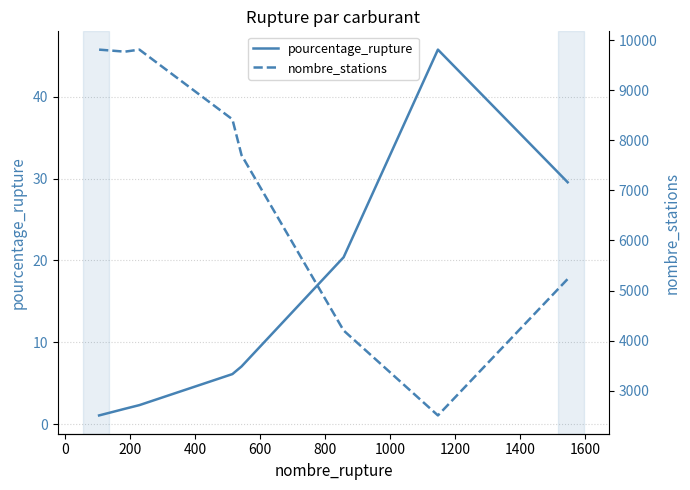

What is the maximum value for pourcentage_rupture?

45.8